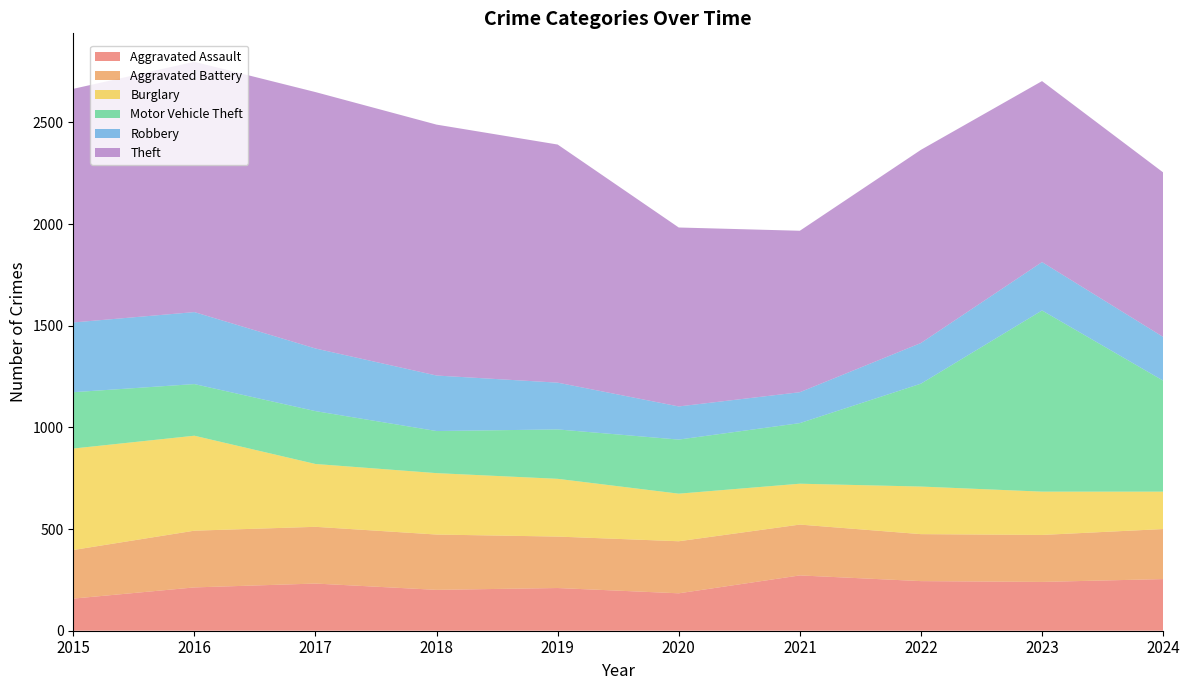

Reading left to right, list all the values displayed in this chart.

Aggravated Assault: 2015=158	2016=213	2017=232	2018=201	2019=210	2020=184	2021=272	2022=244	2023=240	2024=254
Aggravated Battery: 2015=239	2016=279	2017=279	2018=272	2019=253	2020=256	2021=250	2022=231	2023=231	2024=246
Burglary: 2015=499	2016=467	2017=309	2018=302	2019=284	2020=234	2021=201	2022=234	2023=213	2024=184
Motor Vehicle Theft: 2015=277	2016=254	2017=260	2018=207	2019=243	2020=266	2021=298	2022=506	2023=891	2024=546
Robbery: 2015=343	2016=354	2017=308	2018=273	2019=230	2020=163	2021=152	2022=200	2023=238	2024=215
Theft: 2015=1149	2016=1231	2017=1261	2018=1234	2019=1171	2020=880	2021=794	2022=950	2023=890	2024=809